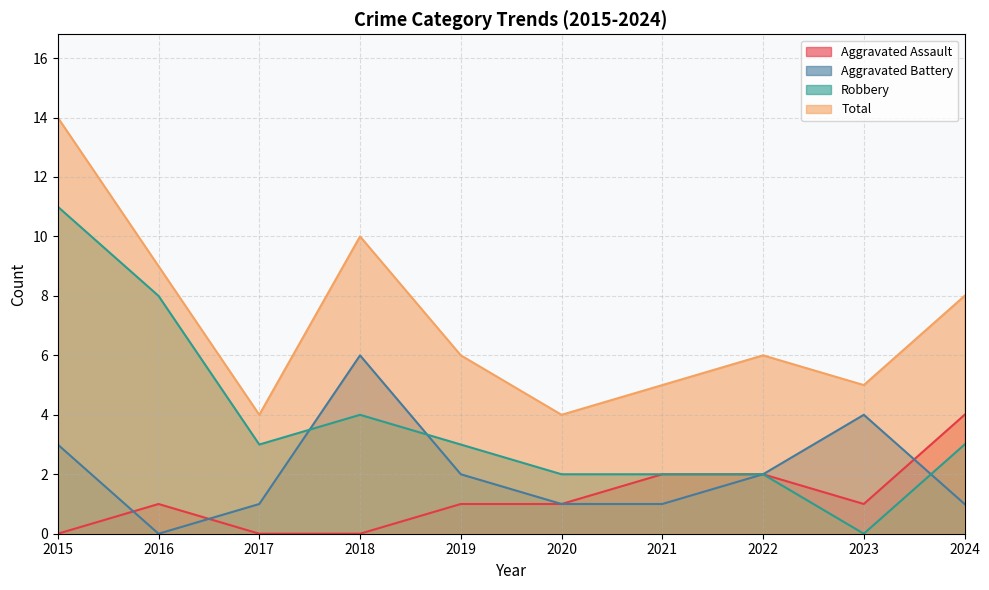

What are all the series names shown in the legend?

Aggravated Assault, Aggravated Battery, Robbery, Total